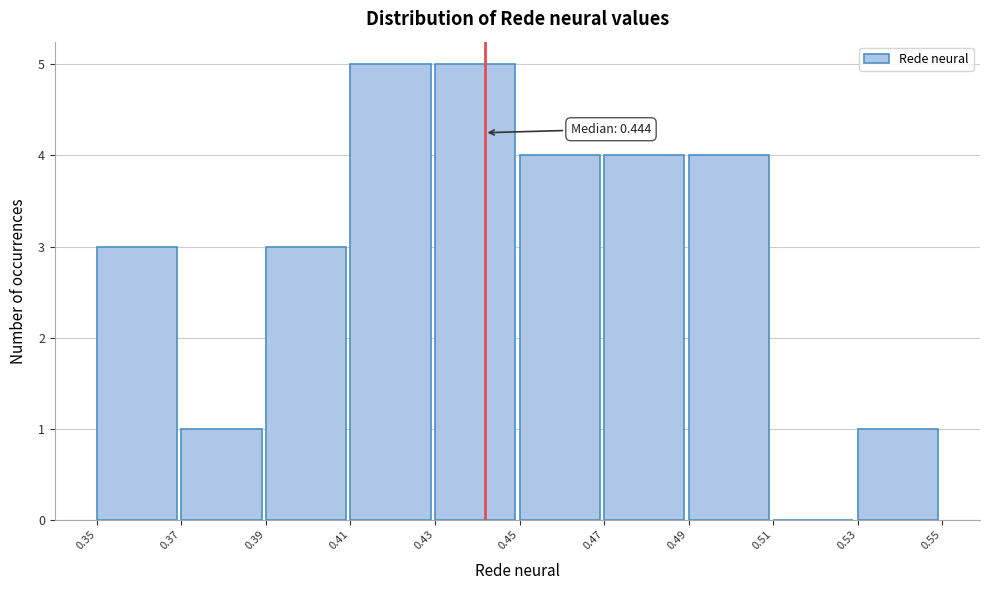

Reading left to right, what are all the values shown in this chart?

0.35=3	0.37=1	0.39=3	0.41=5	0.43=5	0.45=4	0.47=4	0.49=4	0.51=0	0.53=1